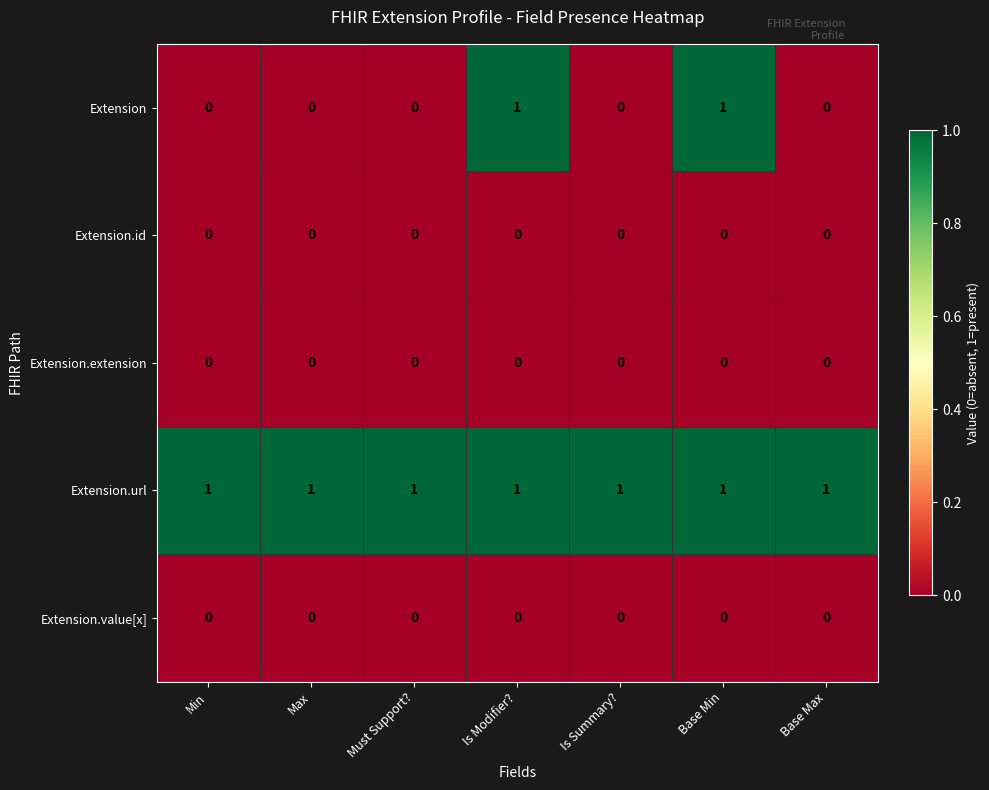

Which series has the widest spread of values?

Extension